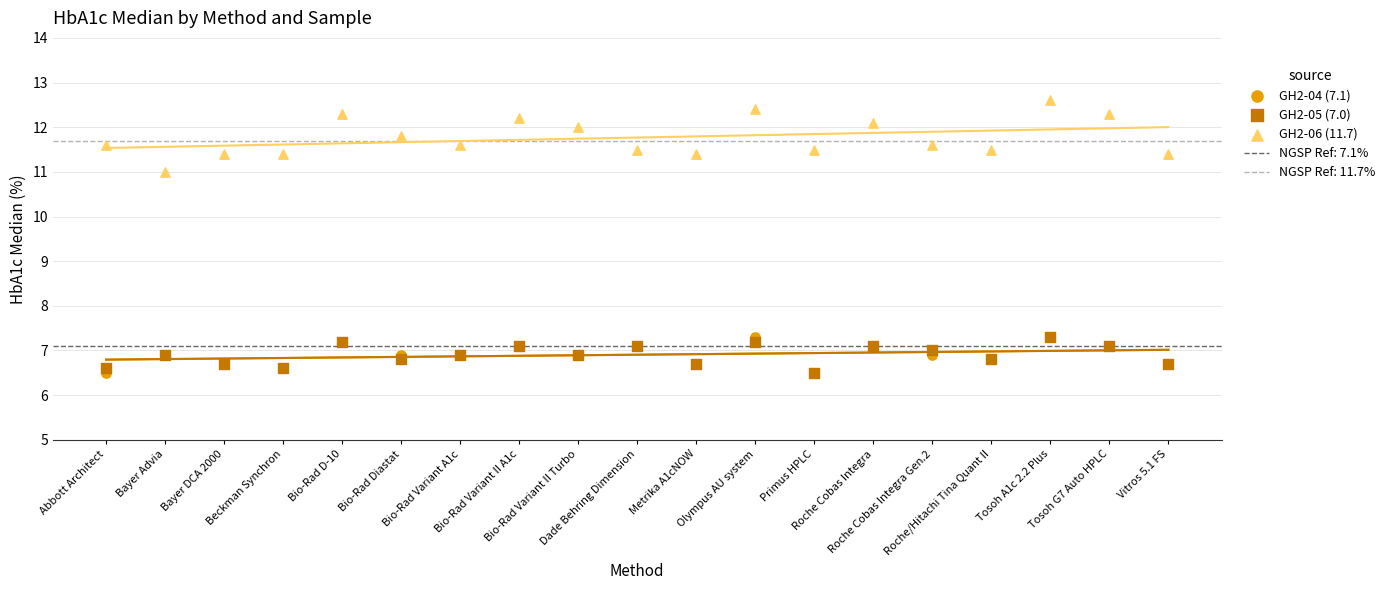

At how many categories does at least one series exceed 12?

6